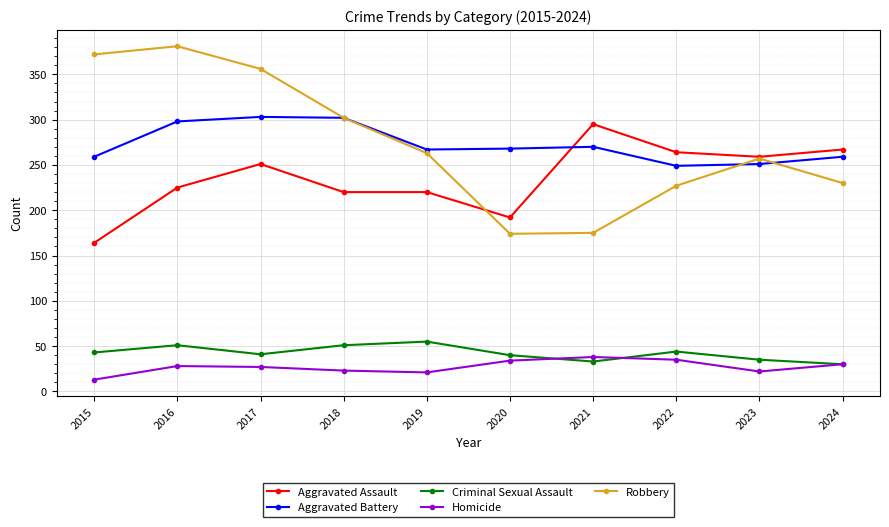

What is the greatest value displayed?

381